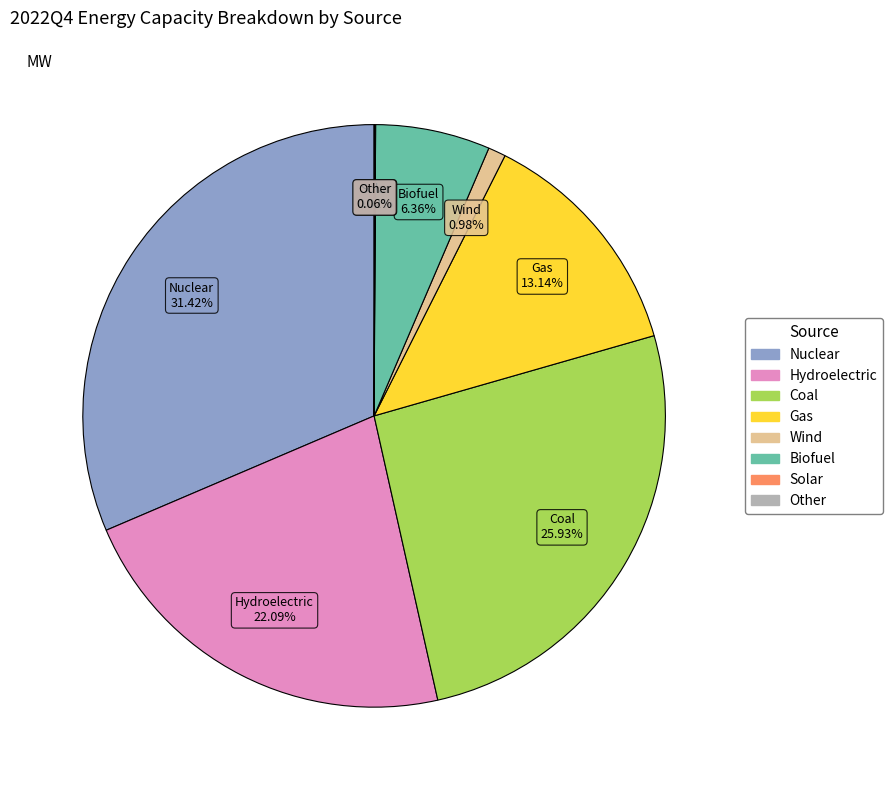

Is it true that Biofuel is 6% of the pie?

True